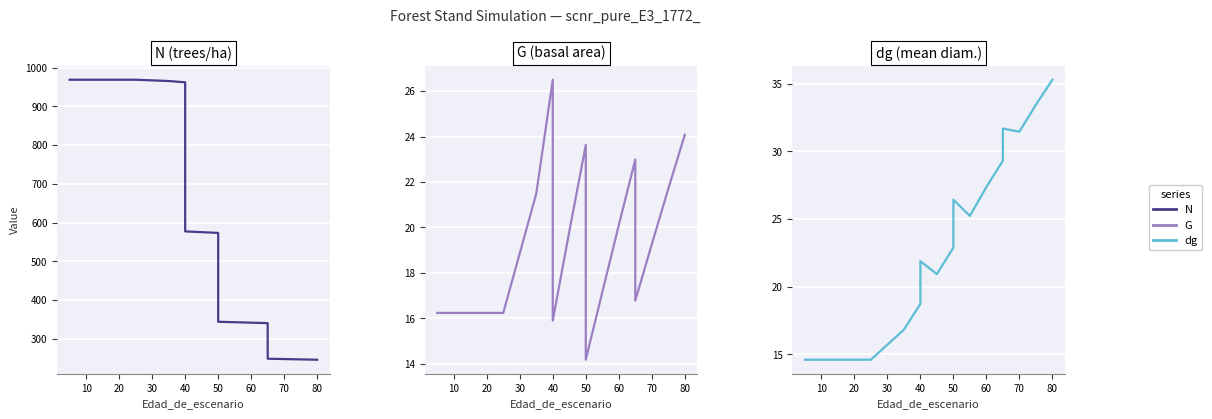

How many distinct data groups are displayed?

3